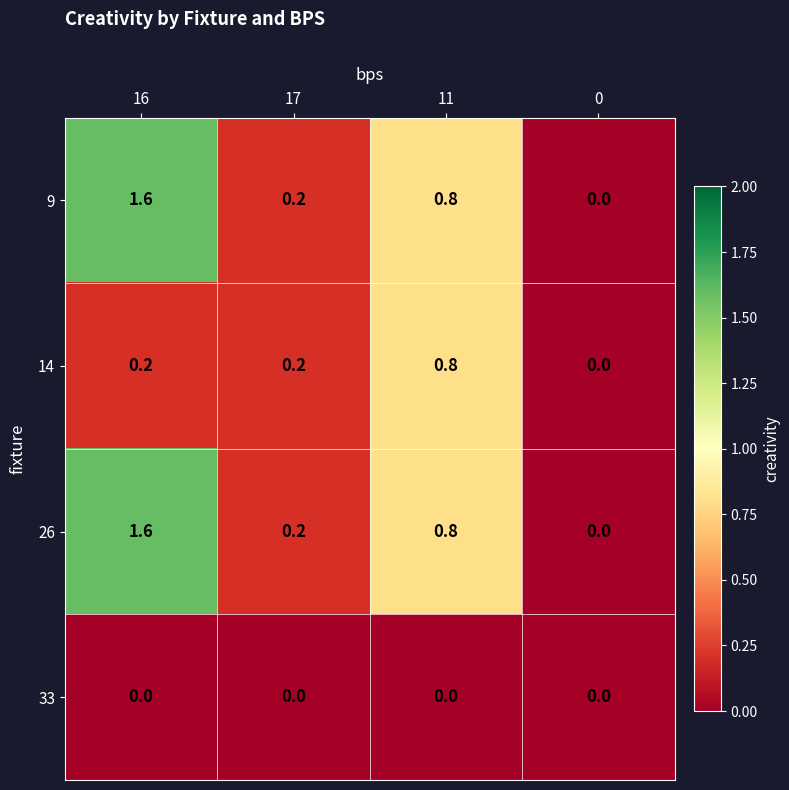

Reading left to right, list all the values displayed in this chart.

9: 1.6	0.2	0.8	0.0
14: 0.2	0.2	0.8	0.0
26: 1.6	0.2	0.8	0.0
33: 0.0	0.0	0.0	0.0